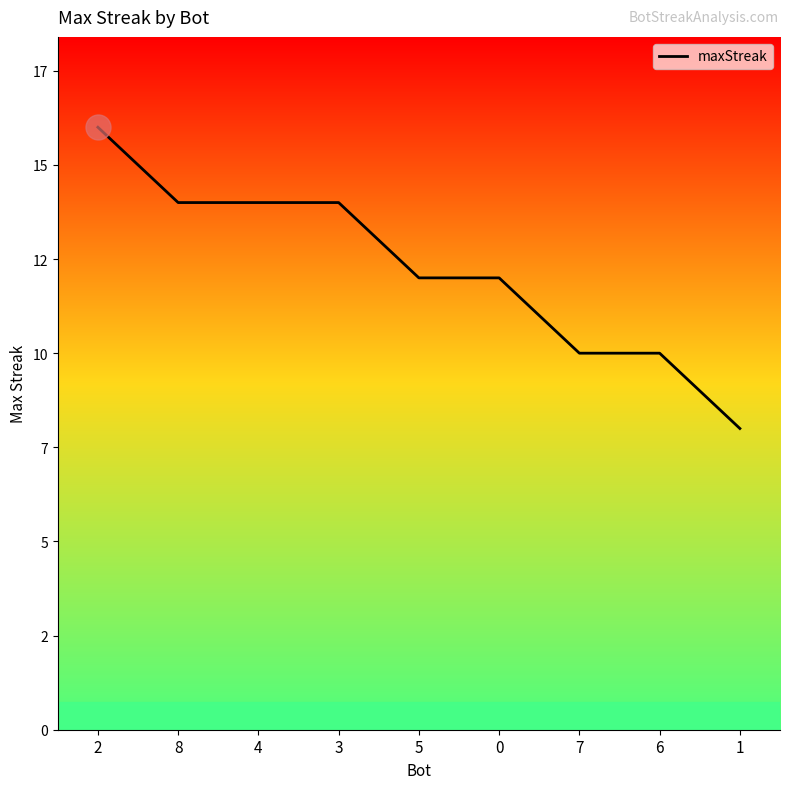

What is the label of the 2nd point from the left?

8